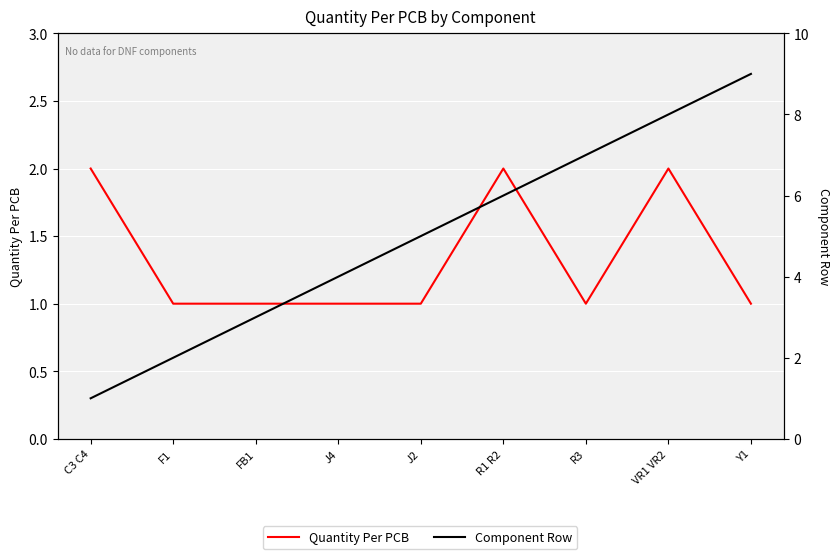

What is the maximum value for Component Row?

9